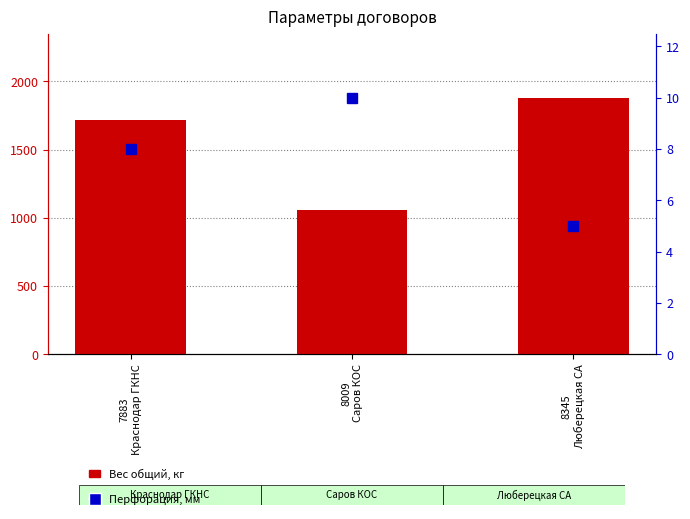

What is the difference between the highest and lowest values at 8345
Люберецкая СА?

1875